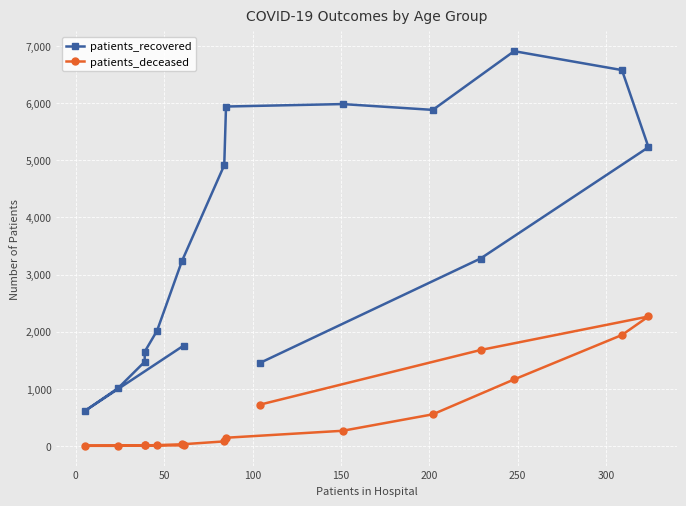

What is the difference between the maximum and minimum values in the patients_recovered series?

6302